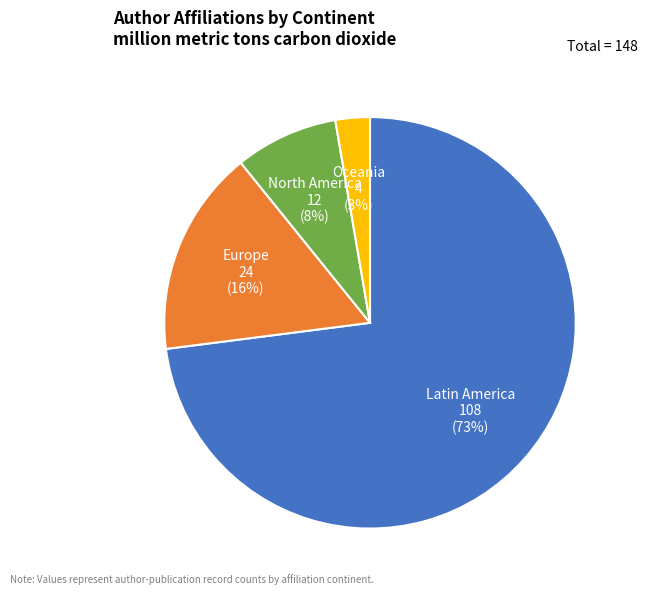

Which category has the biggest portion of the pie?

Latin America